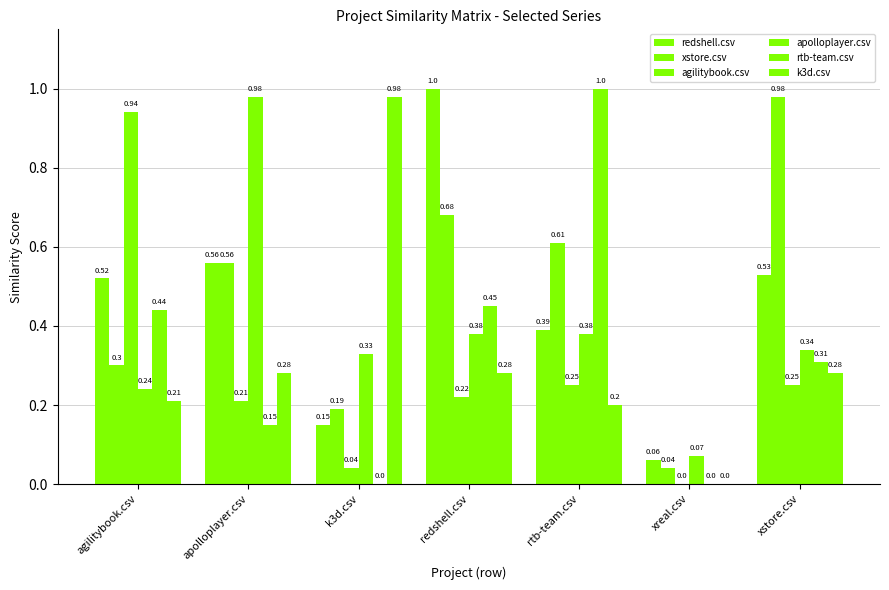

Are the bars horizontal?

No